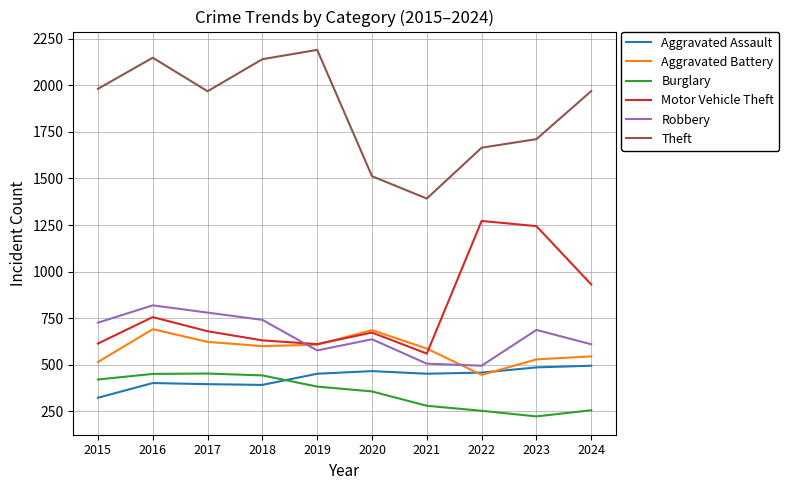

Which series has the largest range (max minus min)?

Theft